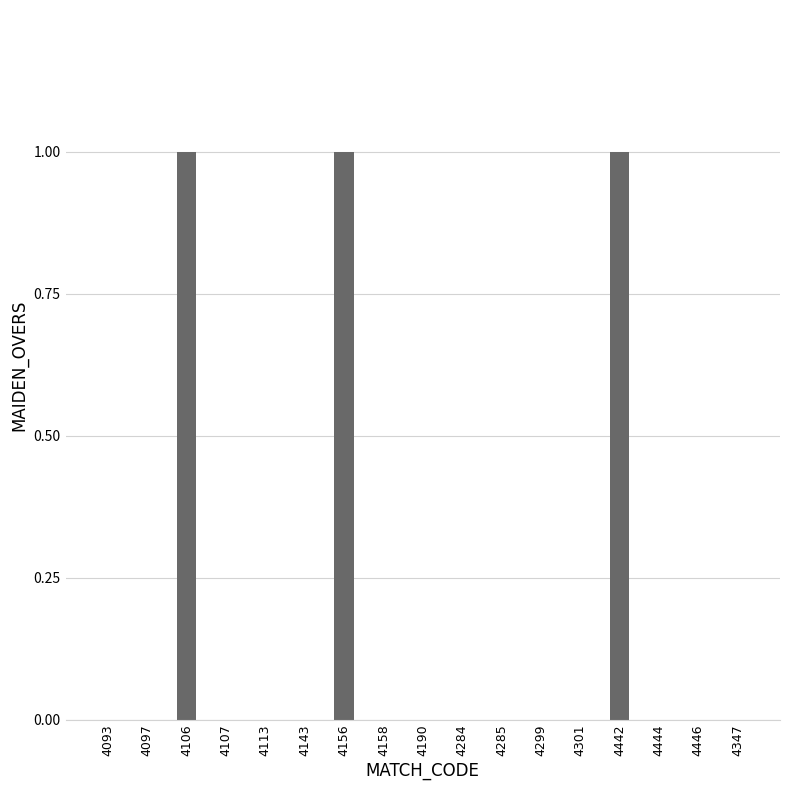

Is it true that the value at 4093 is 0?

True